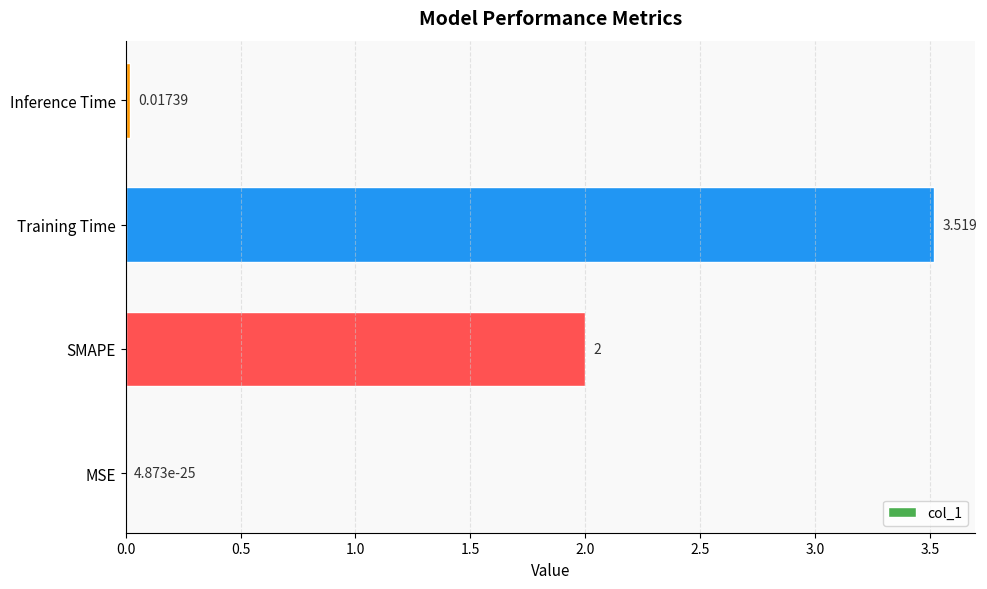

Between Training Time and MSE, which is larger?

Training Time